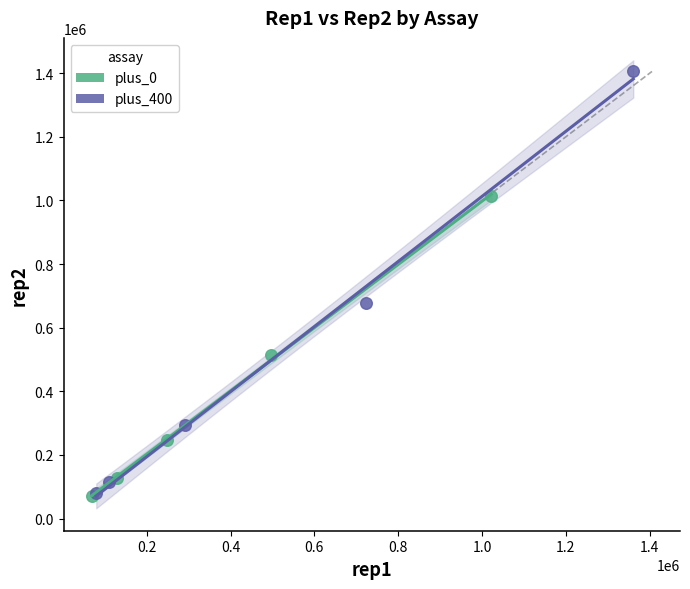

Which series contains the highest Y value?

plus_400